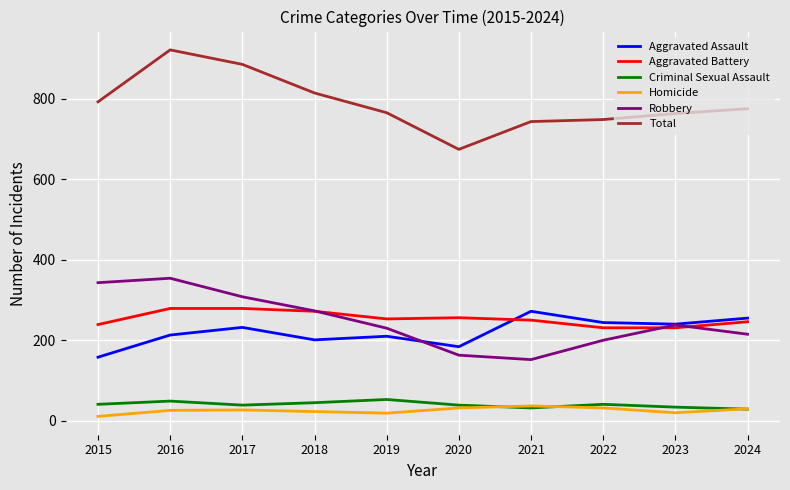

What is the sum of the Robbery values at 2015 and 2021?

495